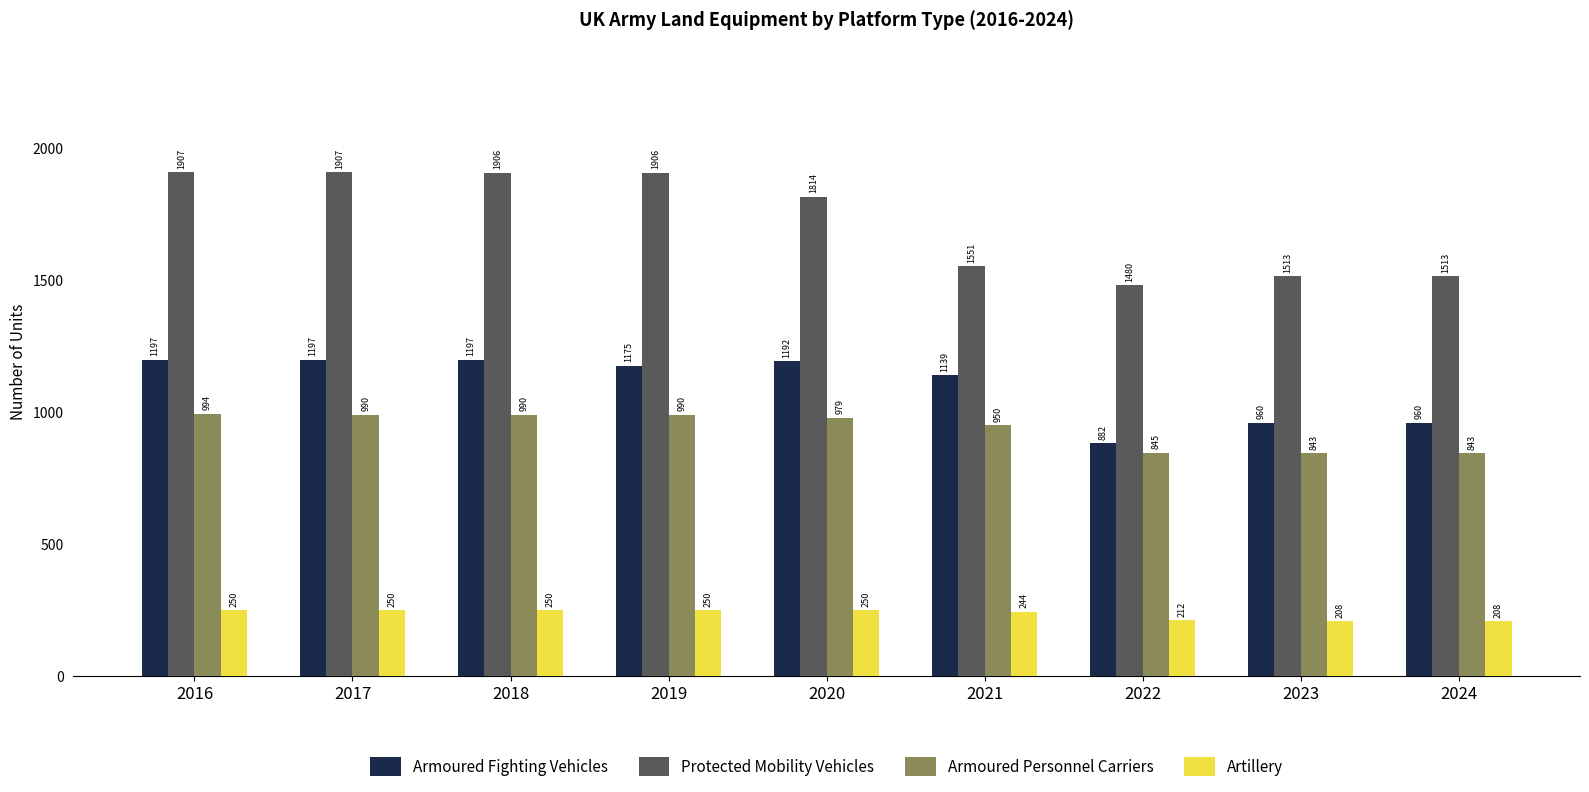

What is the value of the Armoured Fighting Vehicles bar at the 5th from the left?

1192